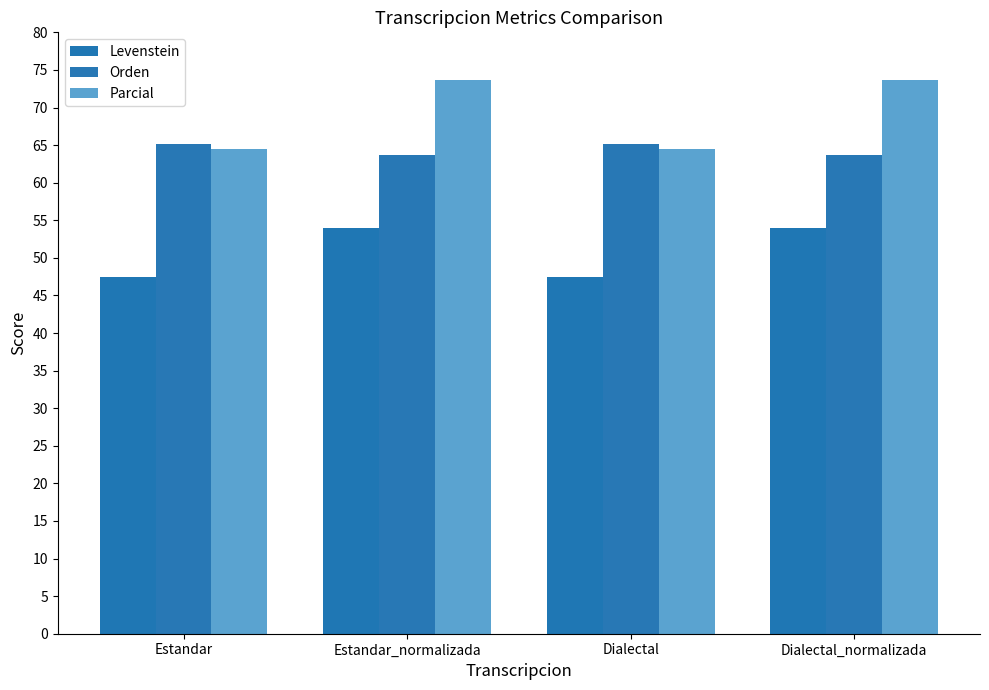

How many bars are there in total?

12